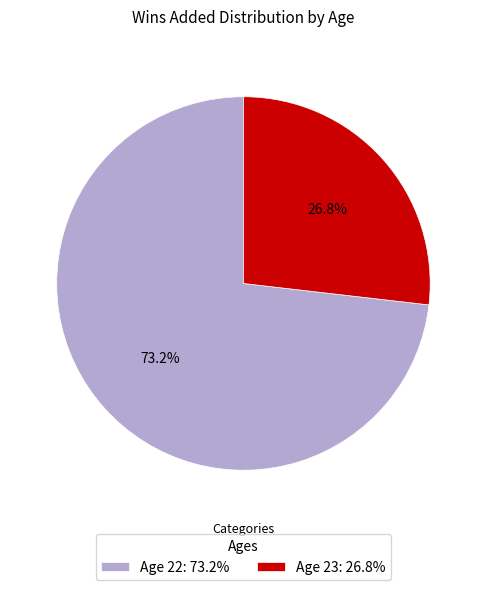

What is the majority slice?

Age 22